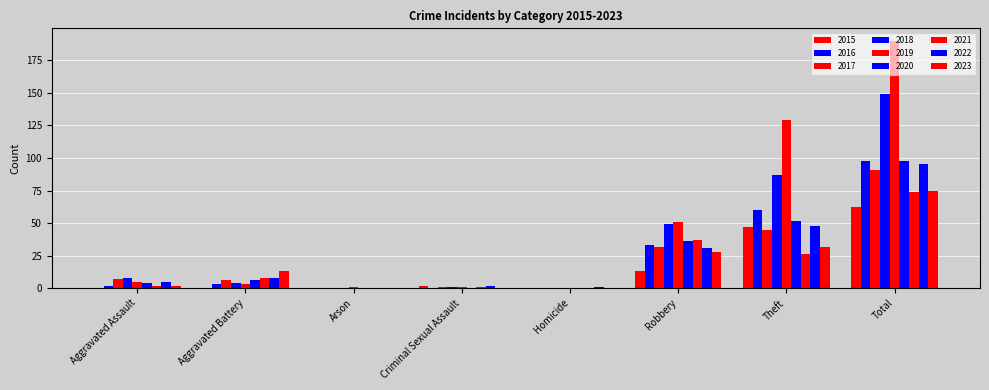

Are the bars grouped side by side (vs. stacked)?

Yes